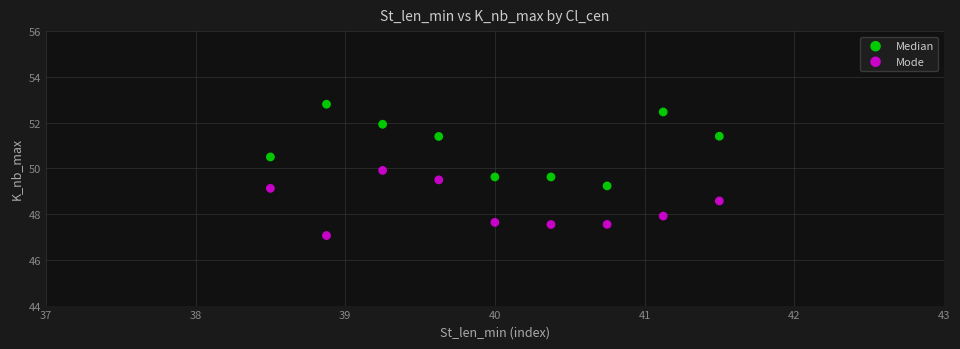

Which series contains the highest Y value?

Median